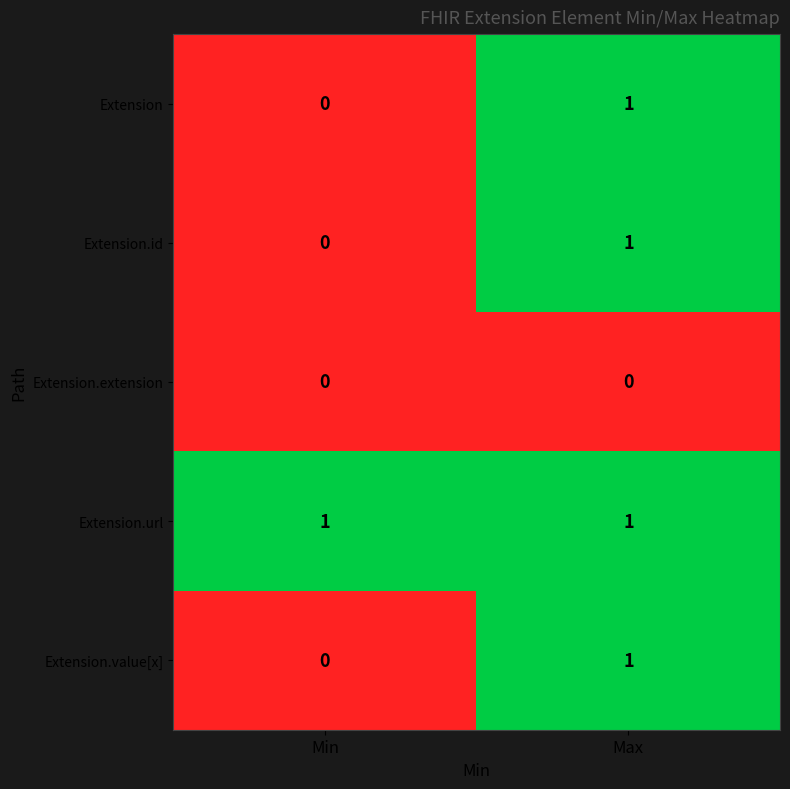

Reading right to left, list all the values displayed in this chart.

Extension: Max=1	Min=0
Extension.id: Max=1	Min=0
Extension.extension: Max=0	Min=0
Extension.url: Max=1	Min=1
Extension.value[x]: Max=1	Min=0